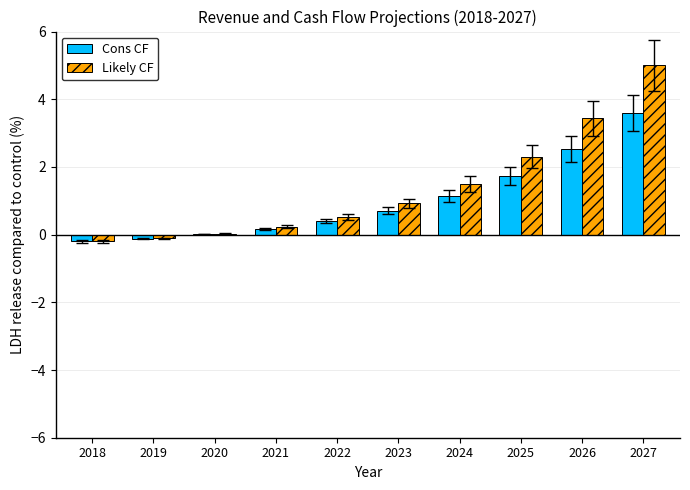

How many data points does each series have?

10